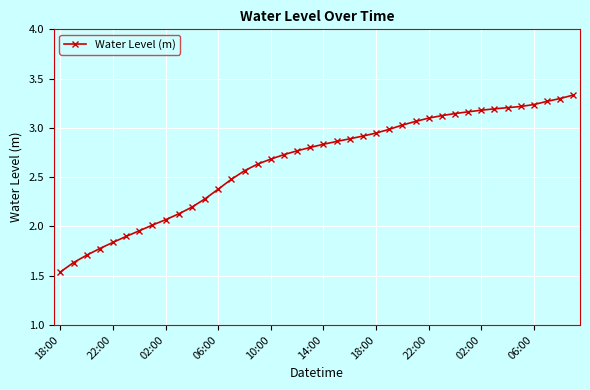

How many values are below 2?

7